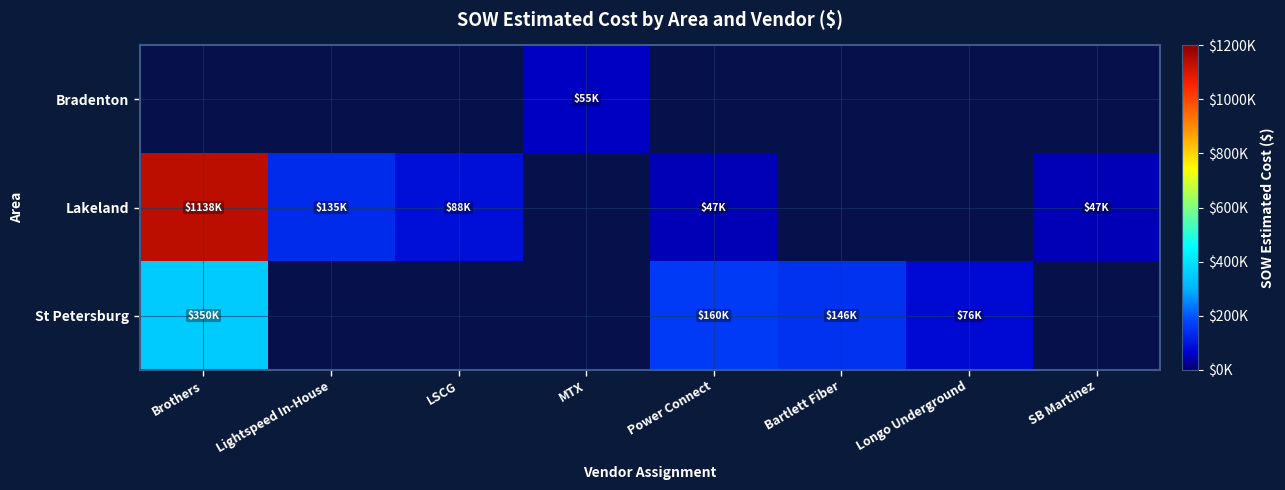

Which series changed the most between MTX and Power Connect?

St Petersburg